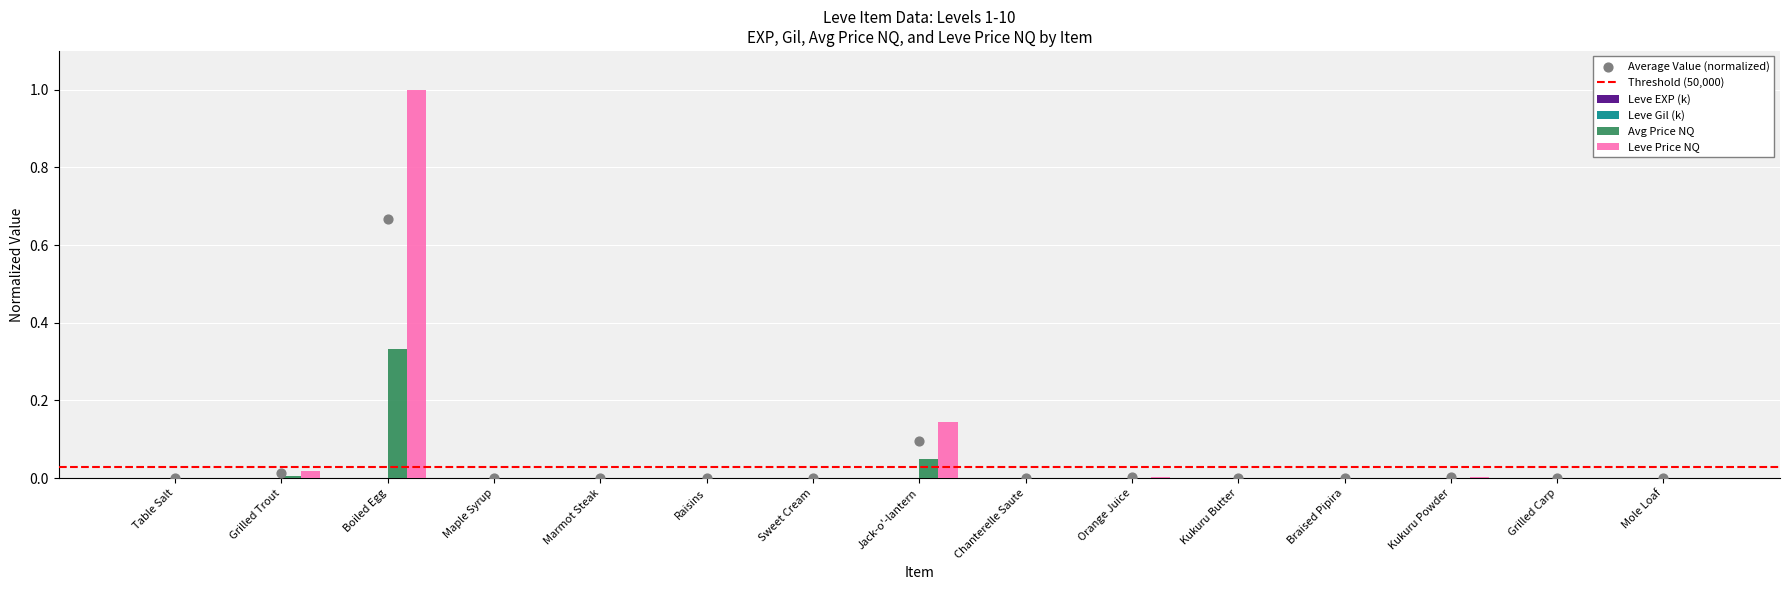

What are all the series names shown in the legend?

Leve EXP (k), Leve Gil (k), Avg Price NQ, Leve Price NQ